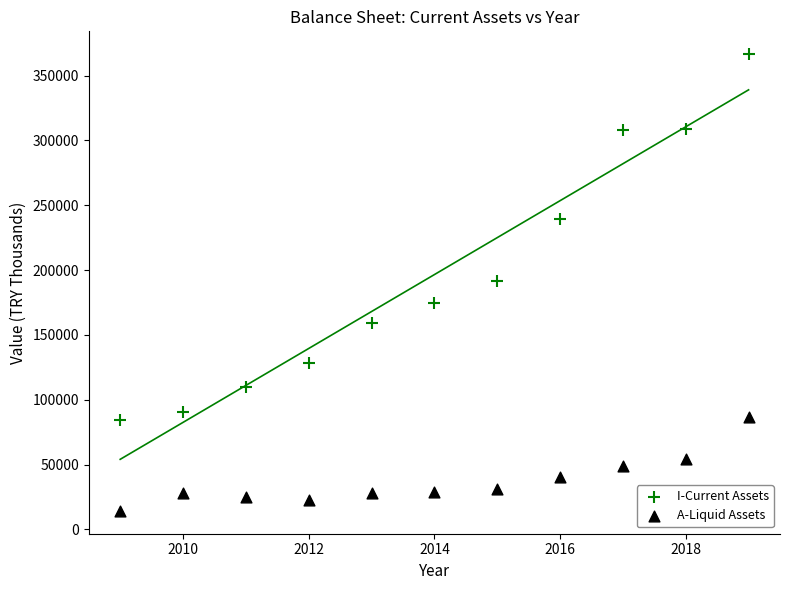

Which series has the widest spread of Y values?

I-Current Assets